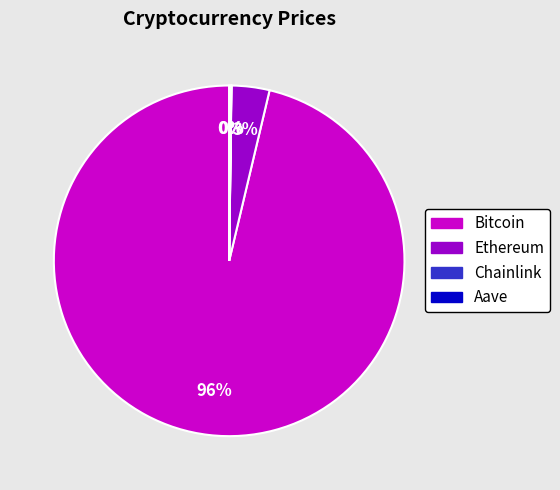

Which slice represents more than half of the pie?

Bitcoin